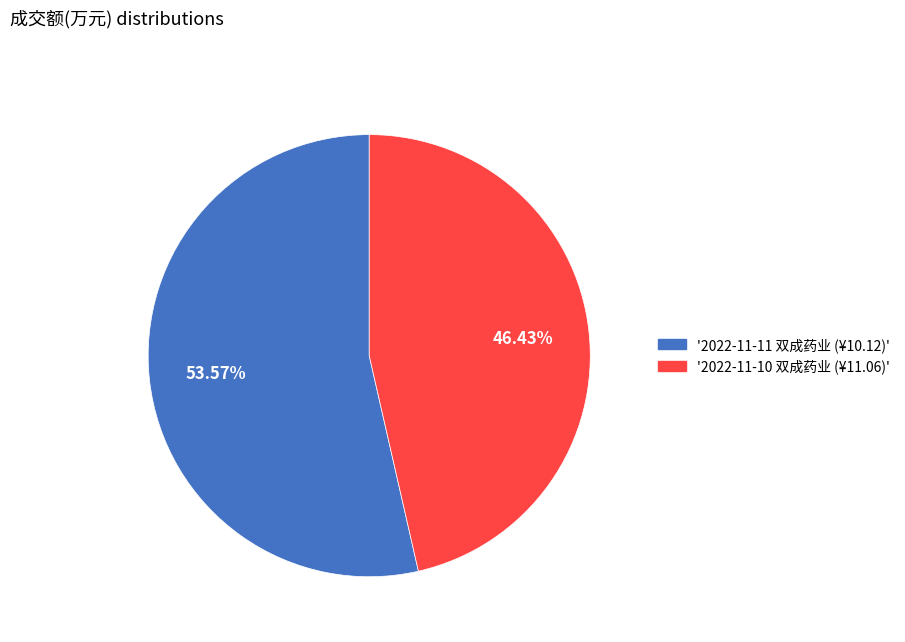

To the nearest percent, what is the average slice percentage?

50%